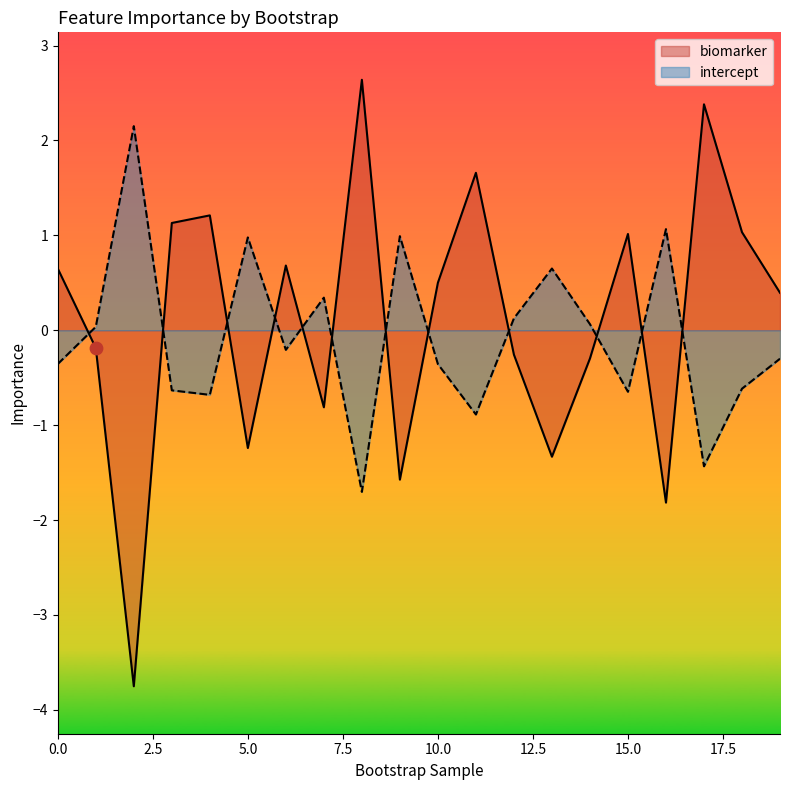

Which series has the largest total across all categories?

biomarker